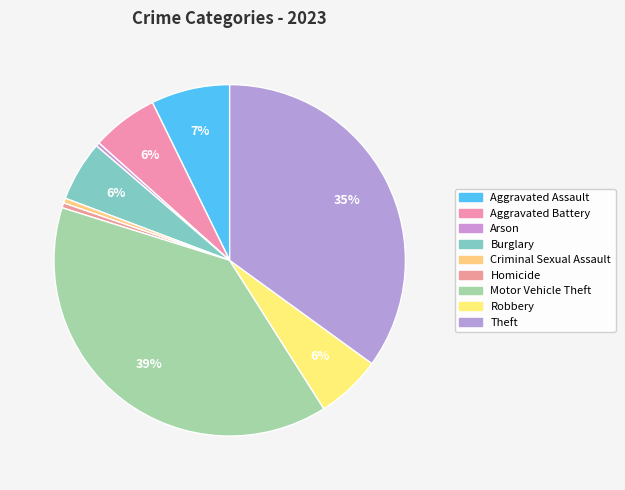

To the nearest percent, what portion does Burglary represent?

6%